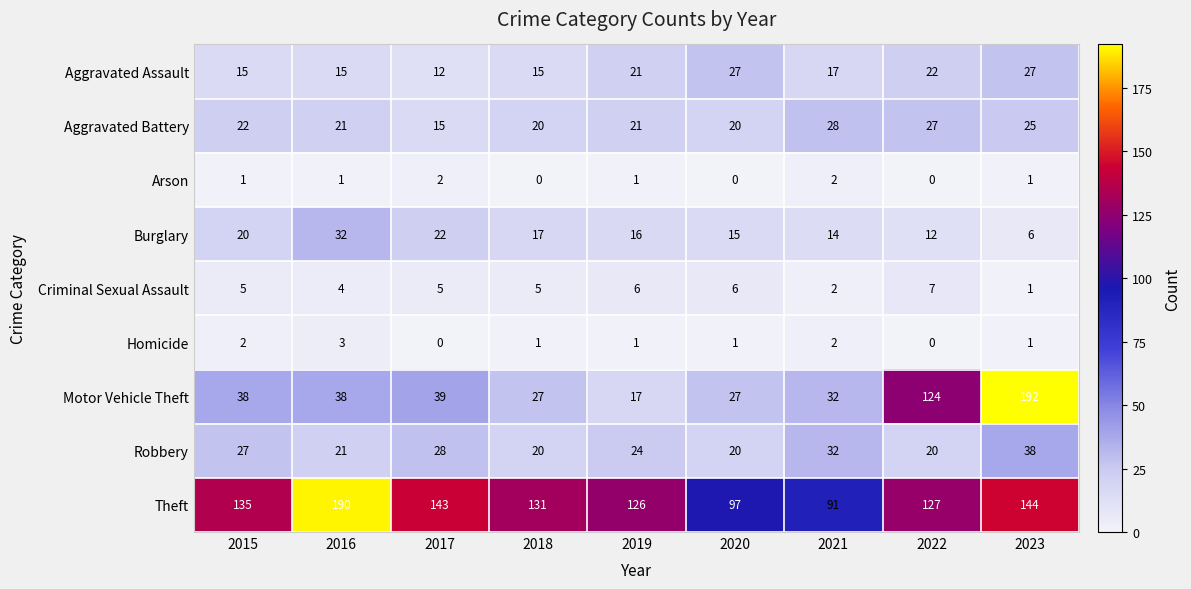

List the series in order of their peak value, highest first.

Motor Vehicle Theft, Theft, Robbery, Burglary, Aggravated Battery, Aggravated Assault, Criminal Sexual Assault, Homicide, Arson